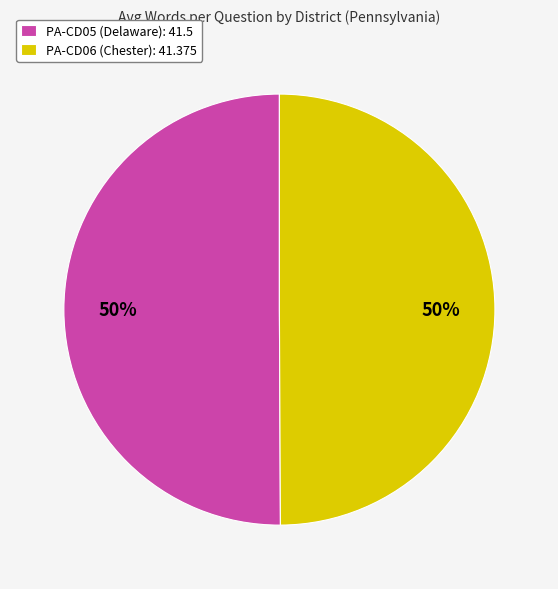

Is it true that PA-CD05 (Delaware): 41.5 is 56% of the pie?

False